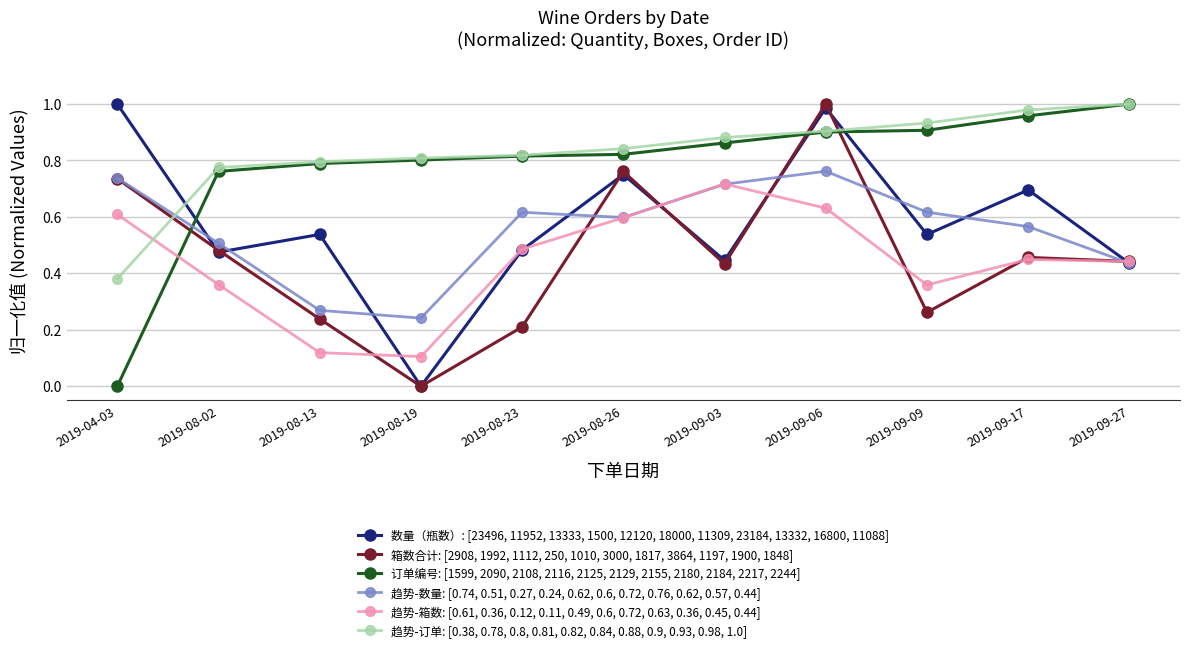

True or false: 数量（瓶数）: [23496, 11952, 13333, 1500, 12120, 18000, 11309, 23184, 13332, 16800, 11088] has a value of 1.0 at 2019-09-06.

True